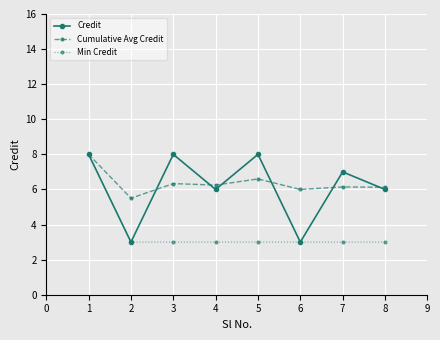

What is the value of the Cumulative Avg Credit point at the 1st from the left?

8.0